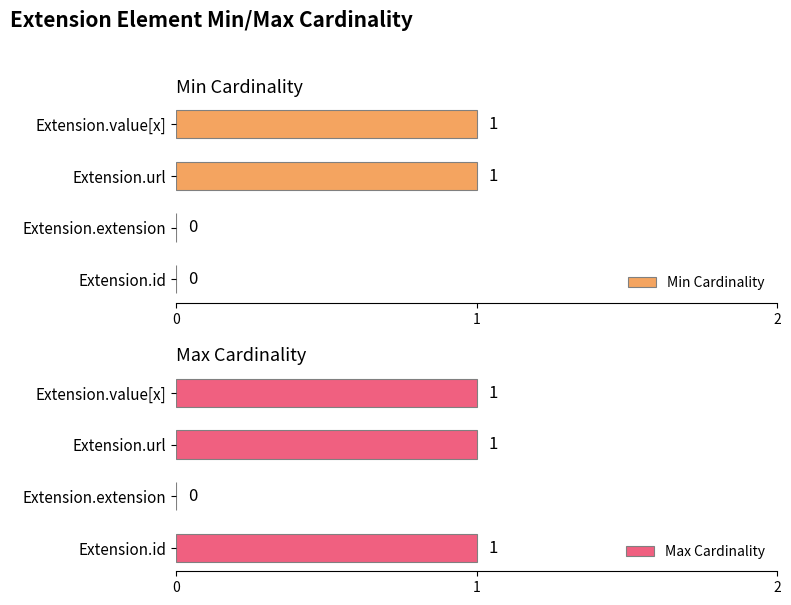

What is the maximum value for Min Cardinality?

1